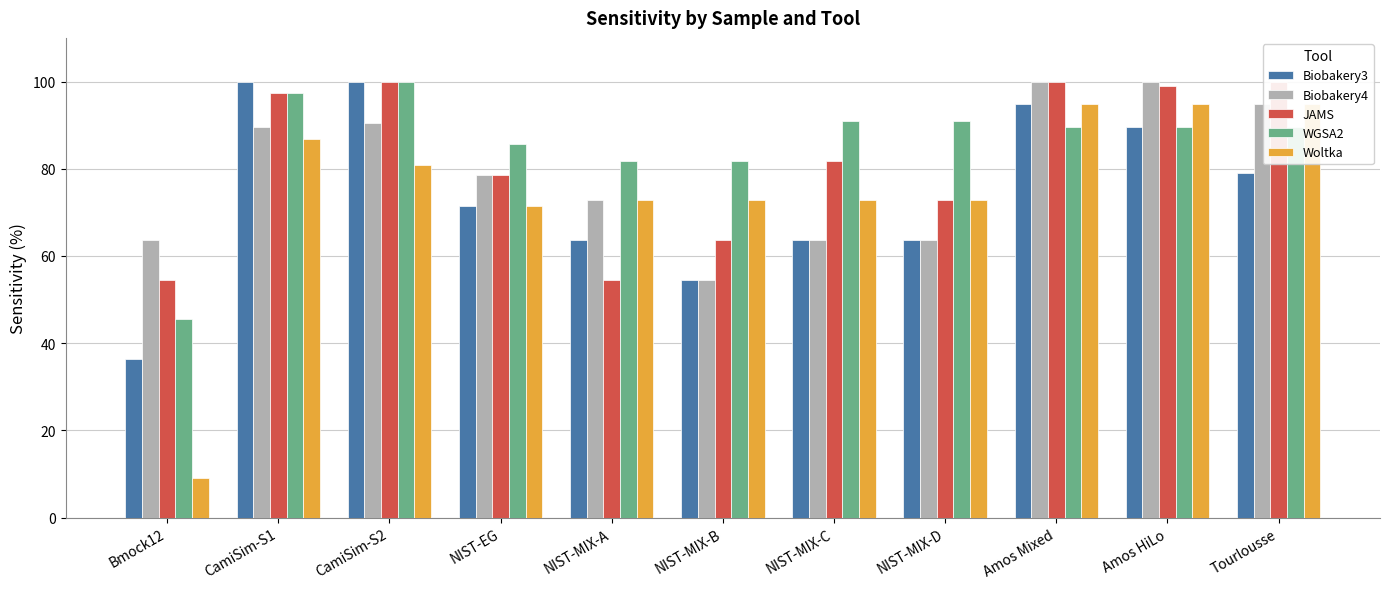

Where is Biobakery3 nearest to the value 68?

NIST-EG